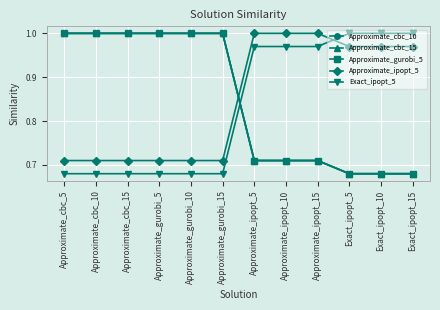

What is the sum of the Approximate_gurobi_5 values at Exact_ipopt_5 and Exact_ipopt_15?

1.4